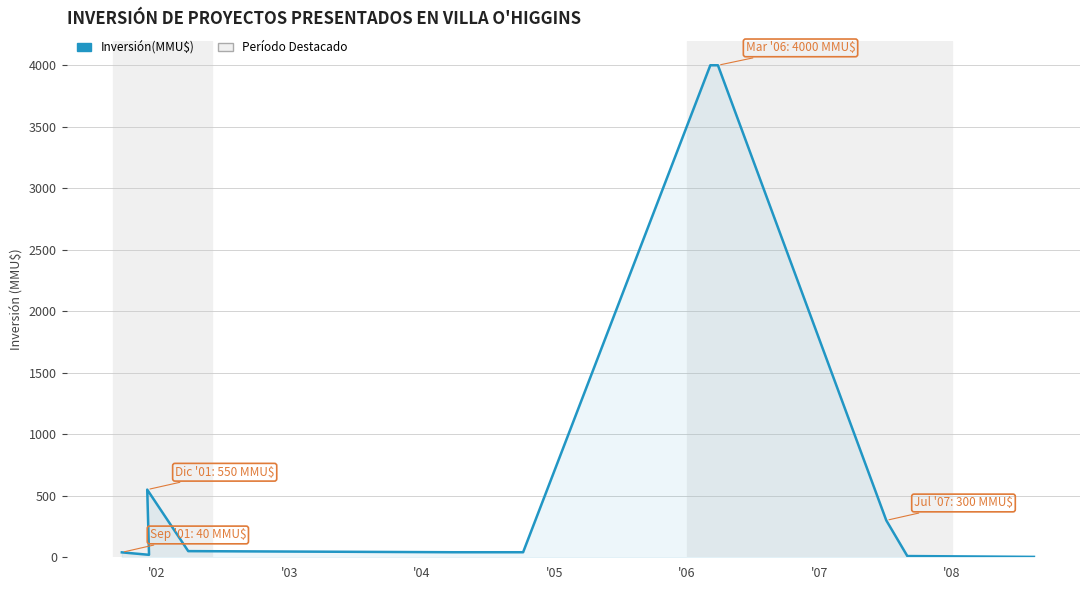

How many interior local valleys (lower than both neighbors) does the data have?

1